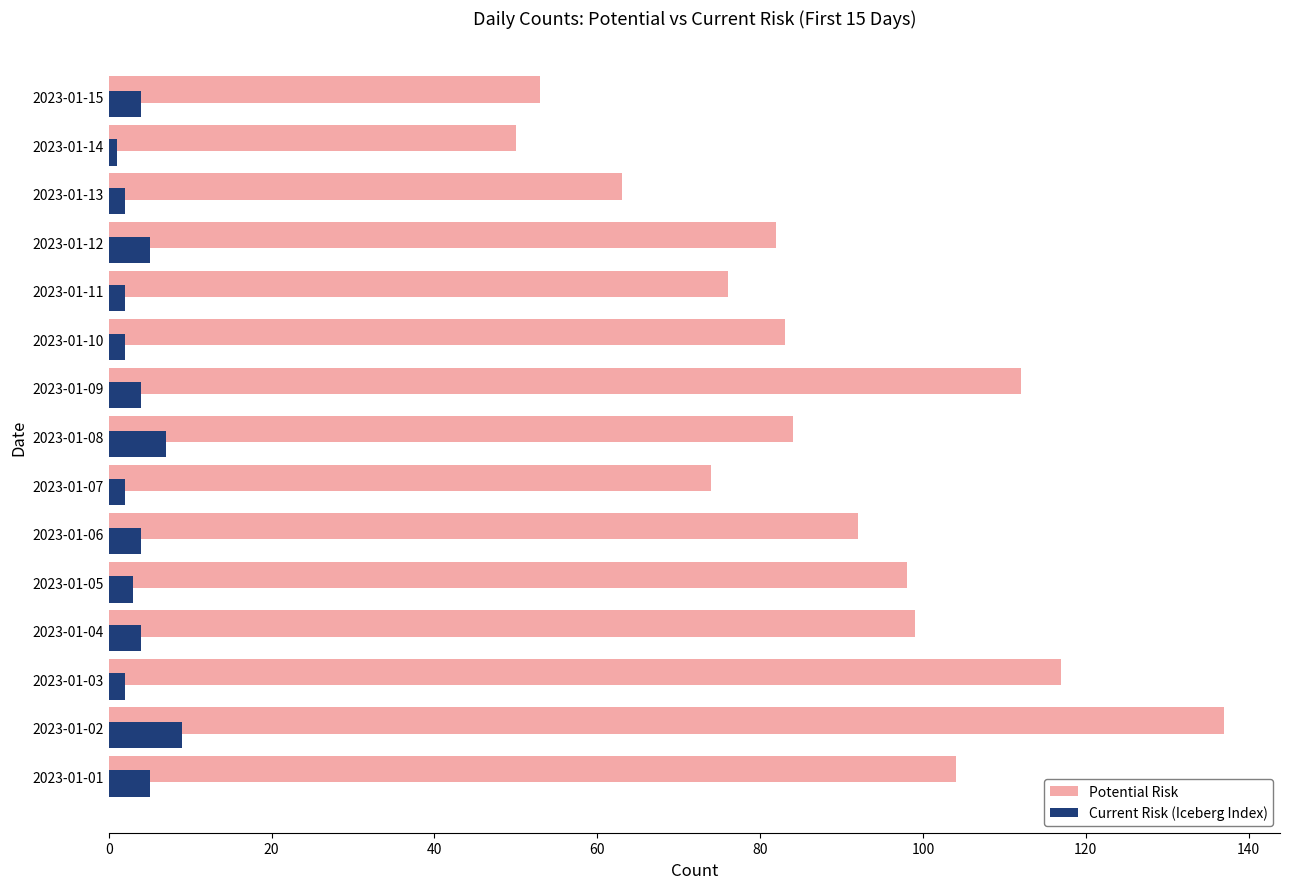

Which series has the largest range (max minus min)?

Potential Risk